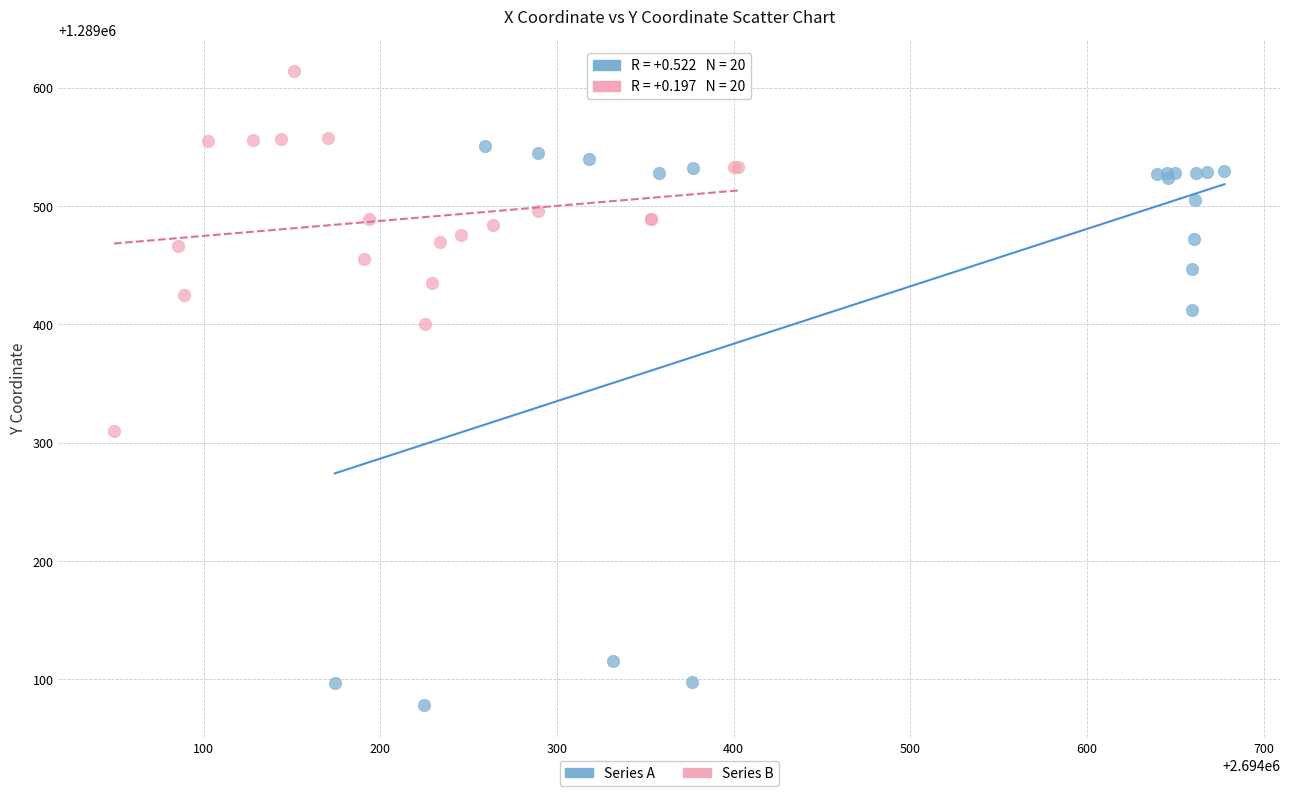

Which series has the widest spread of Y values?

Series A